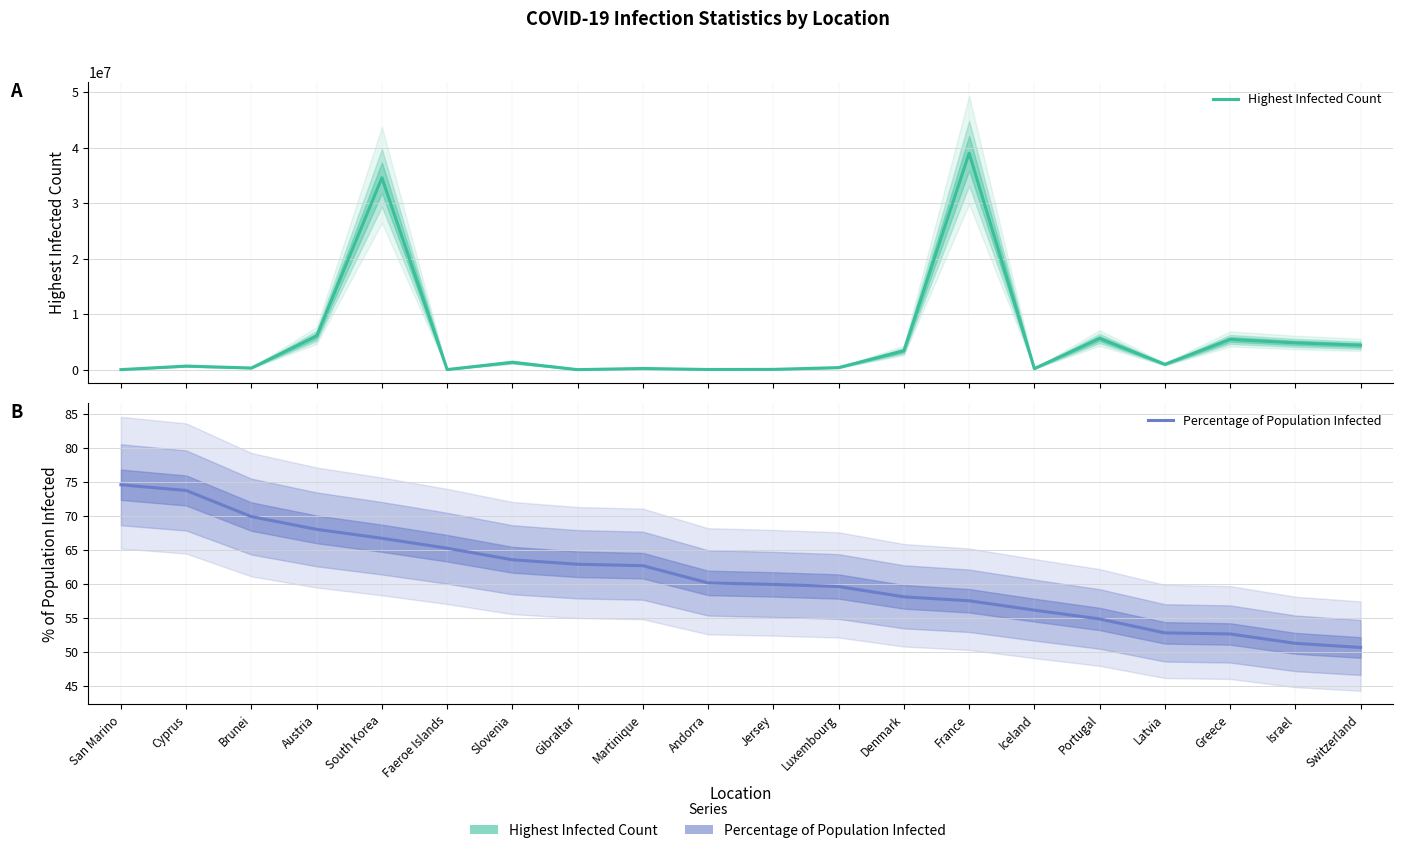

What is the label of the 16th point from the left?

Portugal